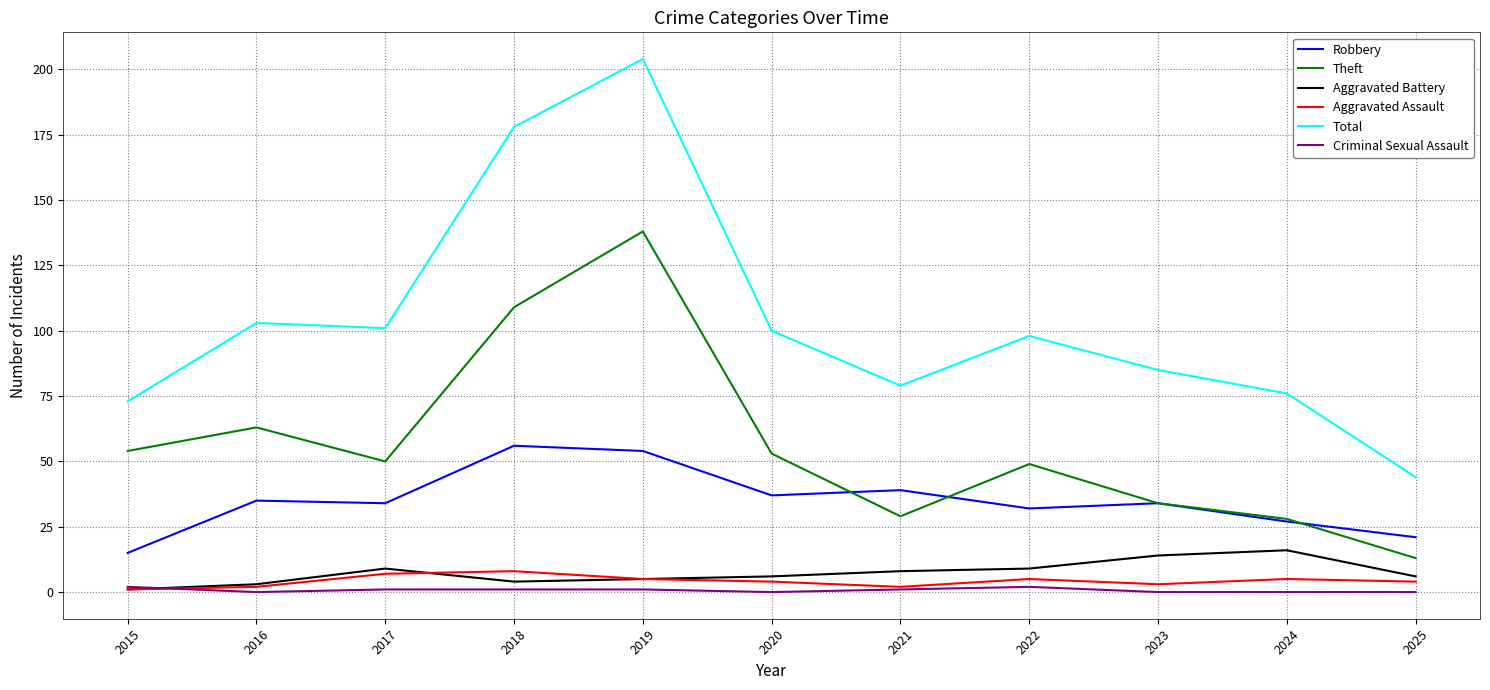

At 2025, list the series in order from smallest to largest.

Criminal Sexual Assault, Aggravated Assault, Aggravated Battery, Theft, Robbery, Total